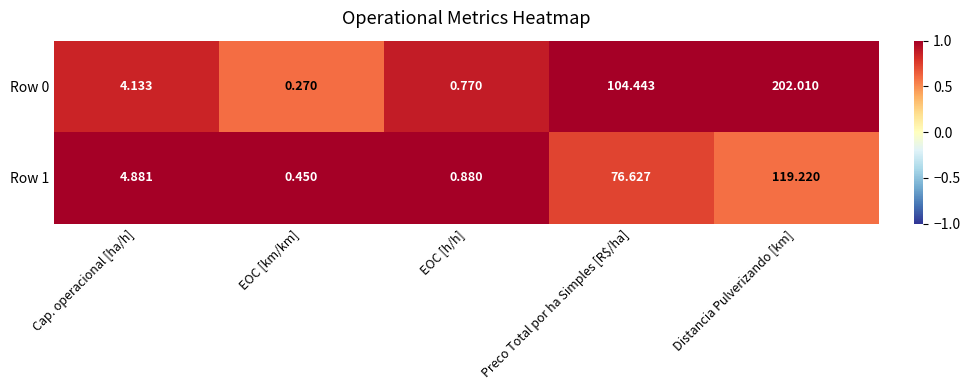

Which category has the lowest value in the Row 0 series?

EOC [km/km]